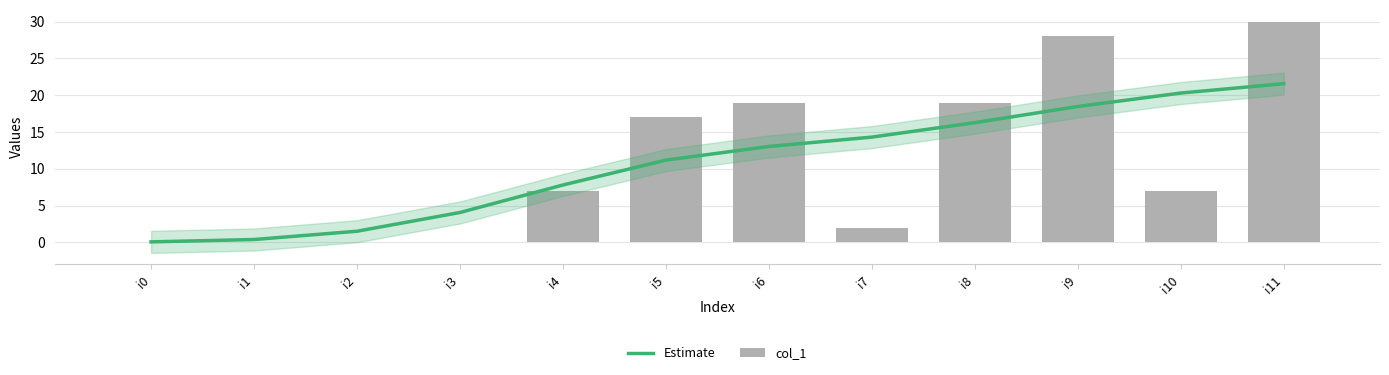

Which series has the largest total across all categories?

Estimate